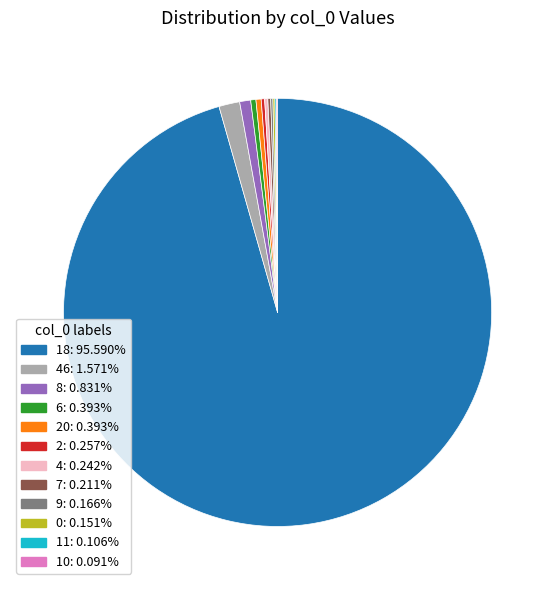

Is there a majority slice in this chart?

Yes